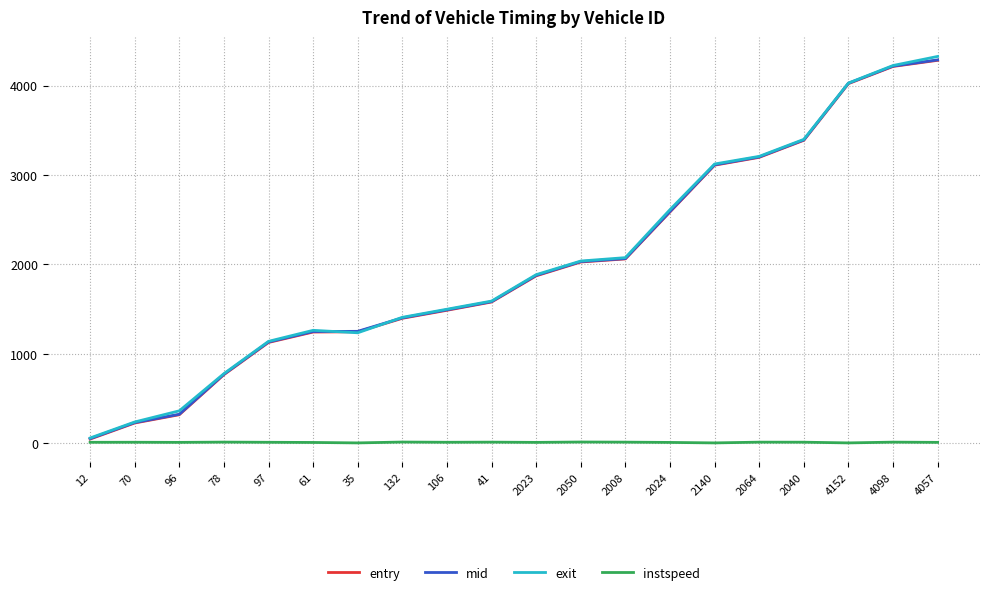

What is the difference between the maximum and minimum values in the entry series?

4234.6